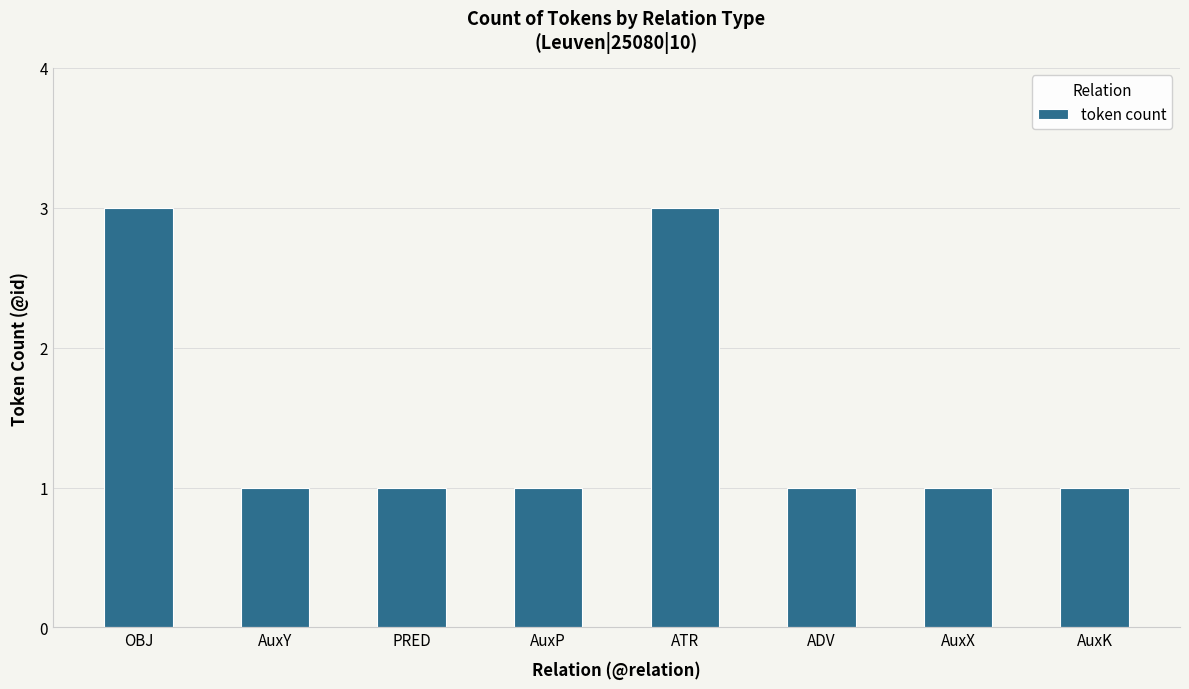

What is the difference between the second highest and minimum values?

2